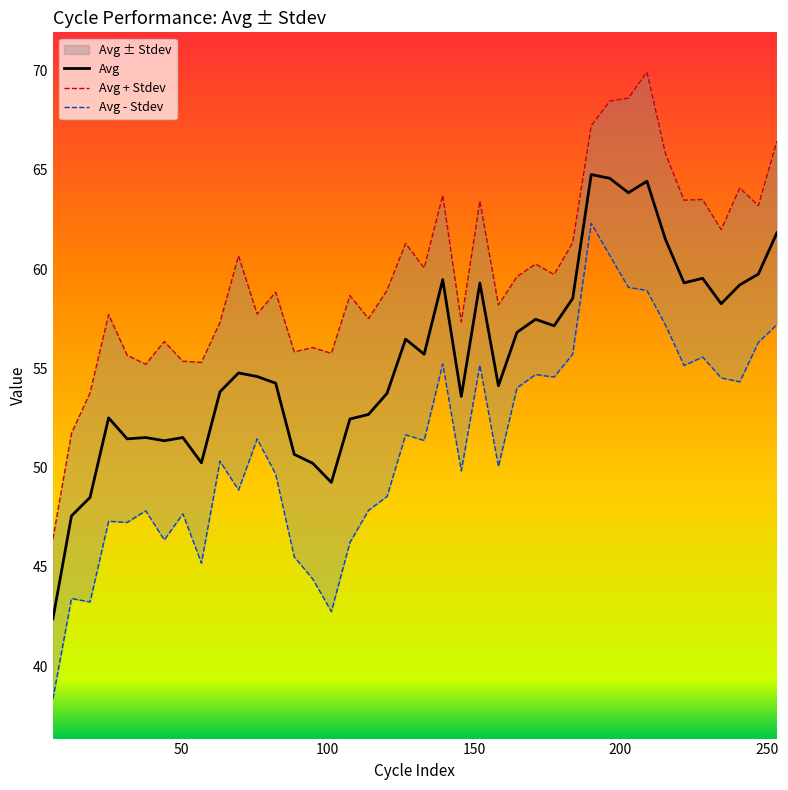

What is the maximum value for Avg?

64.8